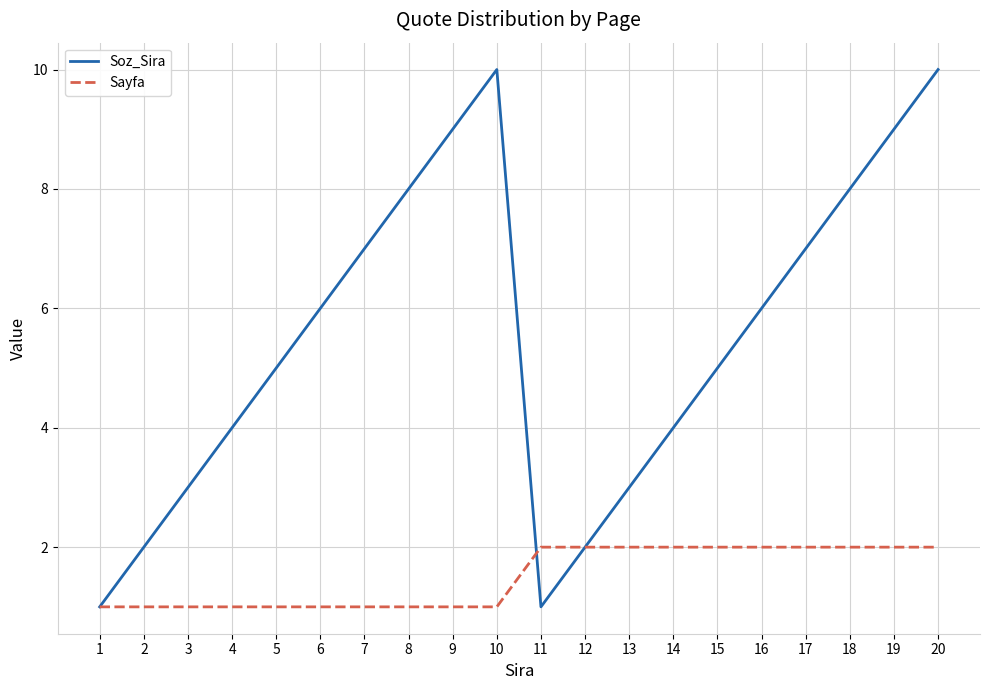

The value of Sayfa at 9 is 2. True or false?

False